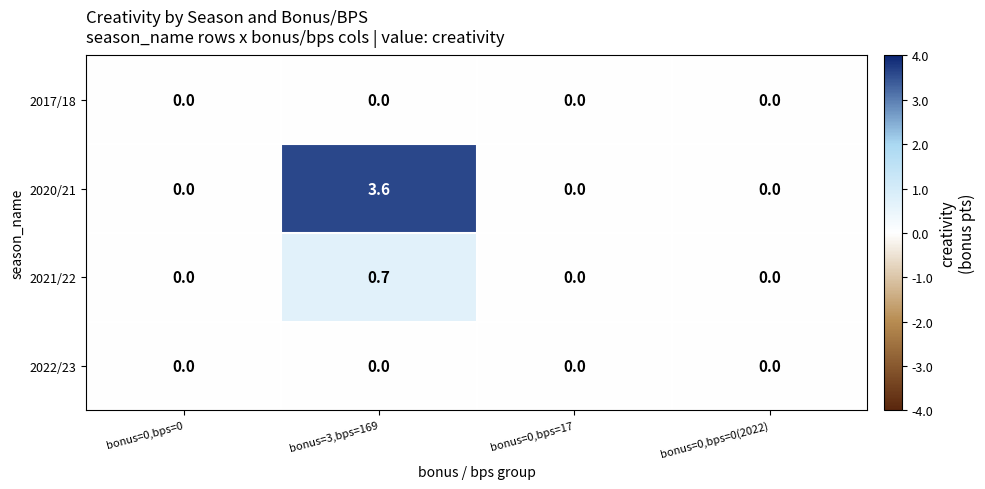

Is the value of 2020/21 at bonus=3,bps=169 greater than the value of 2022/23 at bonus=0,bps=0?

Yes